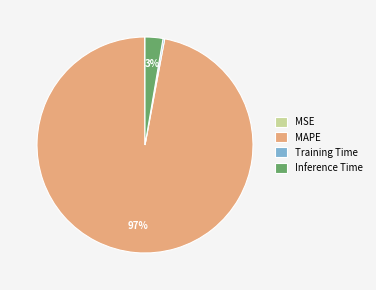

Which slice represents more than half of the pie?

MAPE